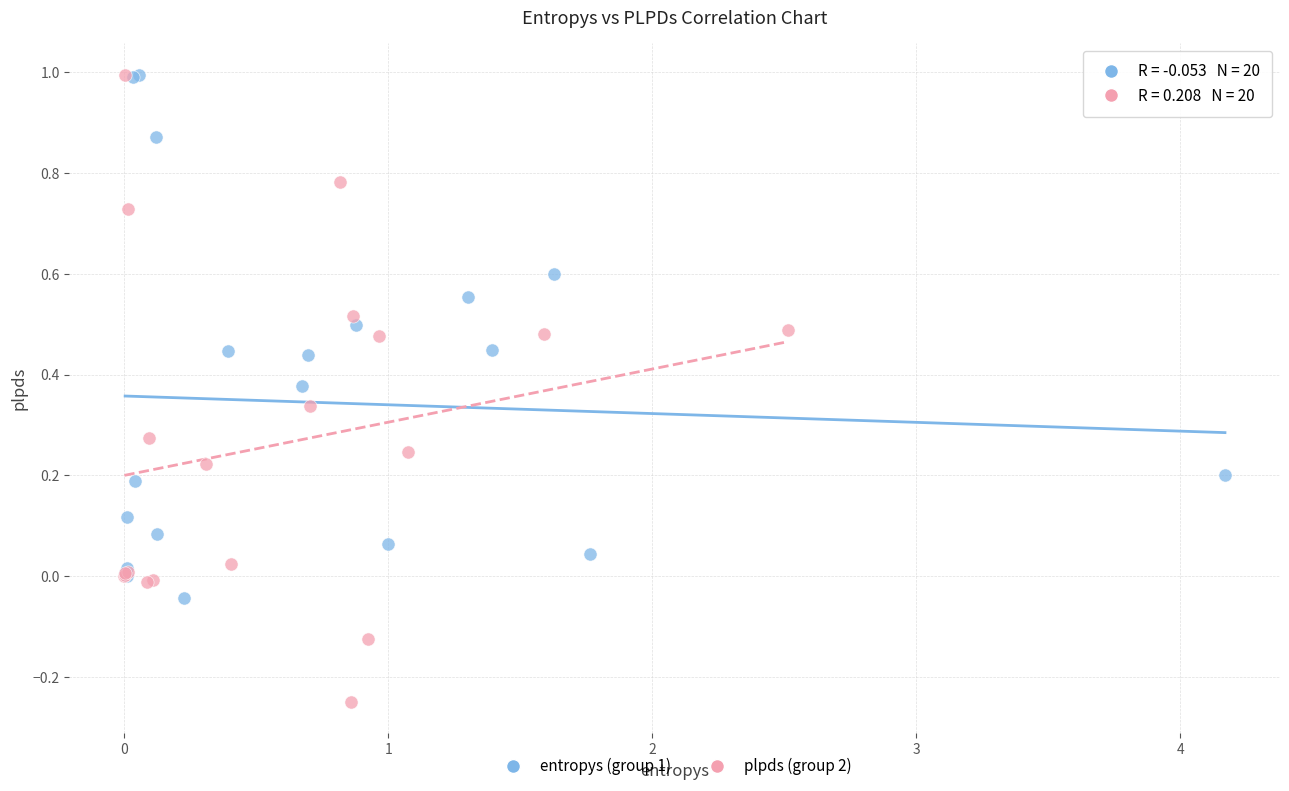

Which series has the widest spread of Y values?

plpds (group 2)